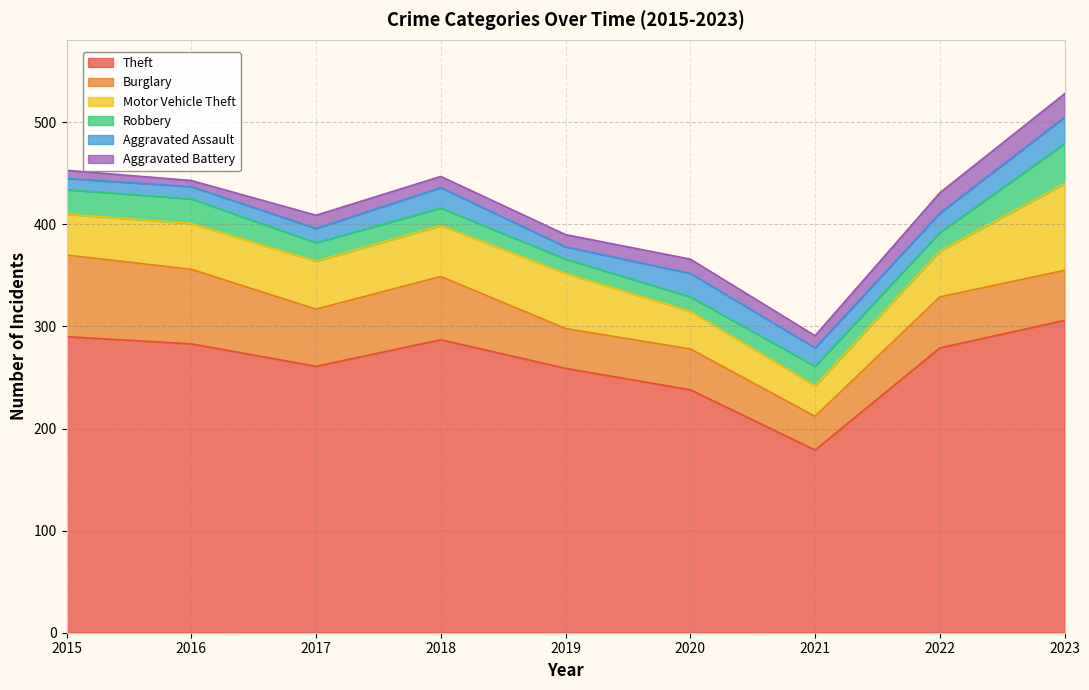

What is the sum of all Aggravated Assault values?

155